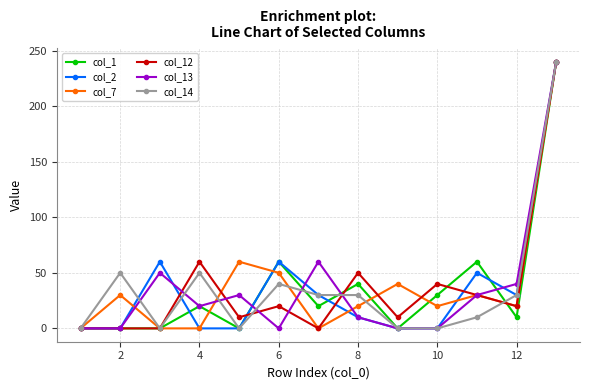

What is the difference between the maximum and minimum values in the col_1 series?

240